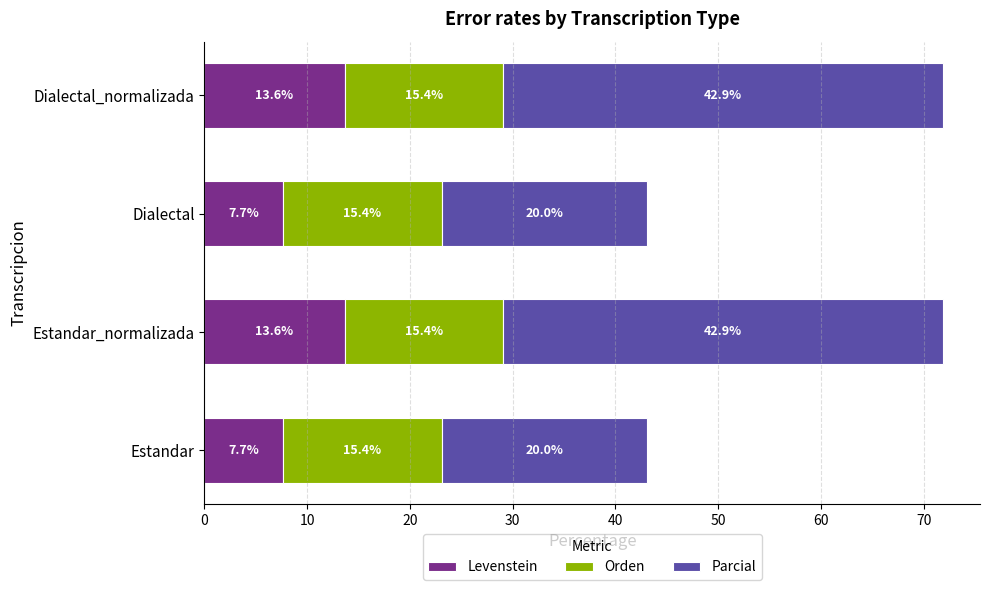

True or false: Levenstein has a value of 7.7 at Estandar.

True